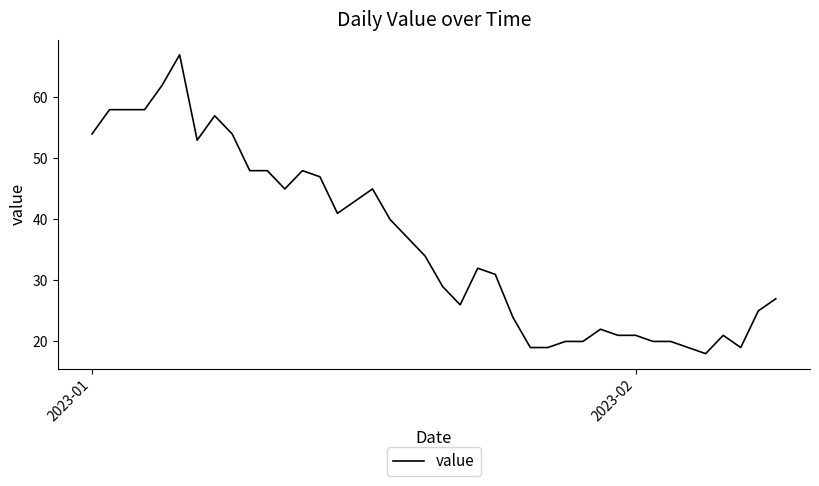

What is the smallest value displayed?

18